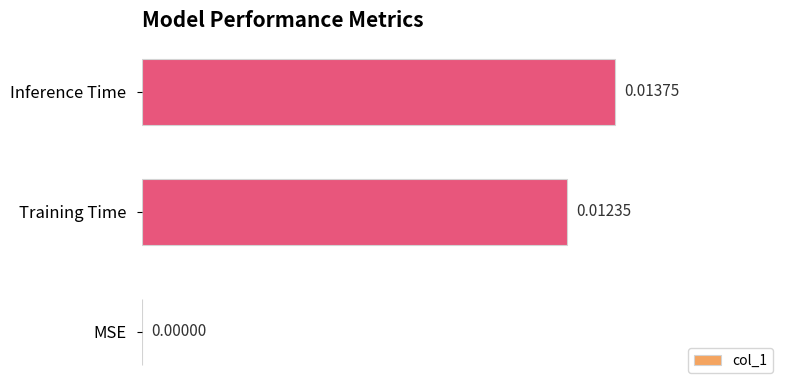

How many categories are shown in the chart?

3